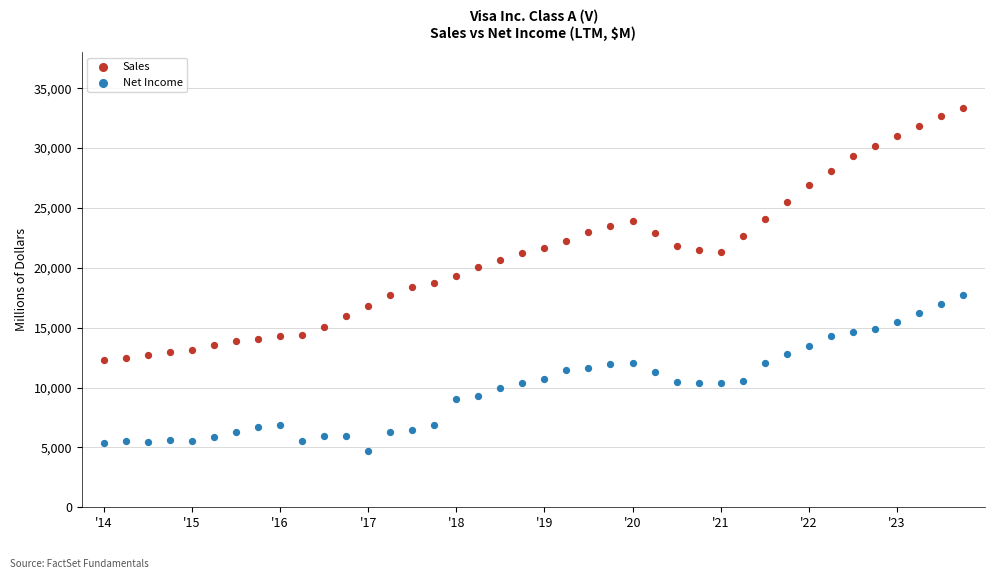

Across all data points, what is the range of Y values (max minus min)?

28649